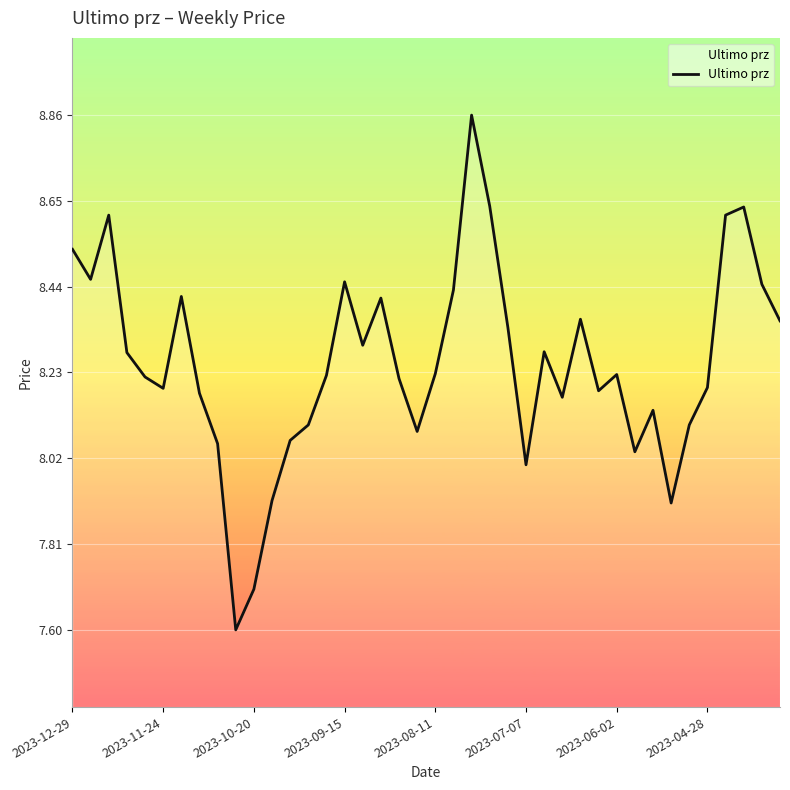

What is the minimum value shown in the chart?

7.6